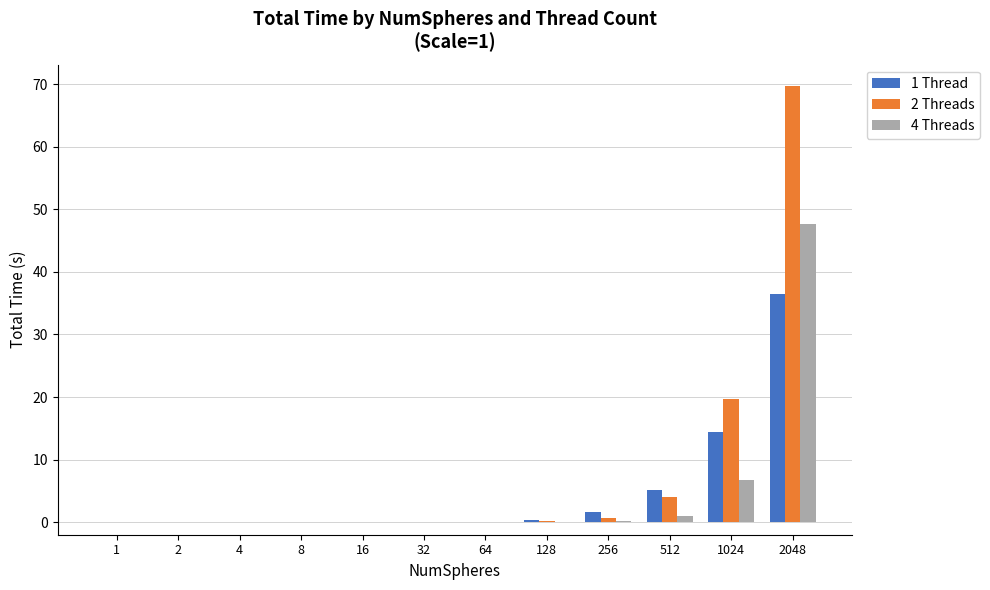

True or false: 4 Threads has a value of 9.5 at 1024.

False